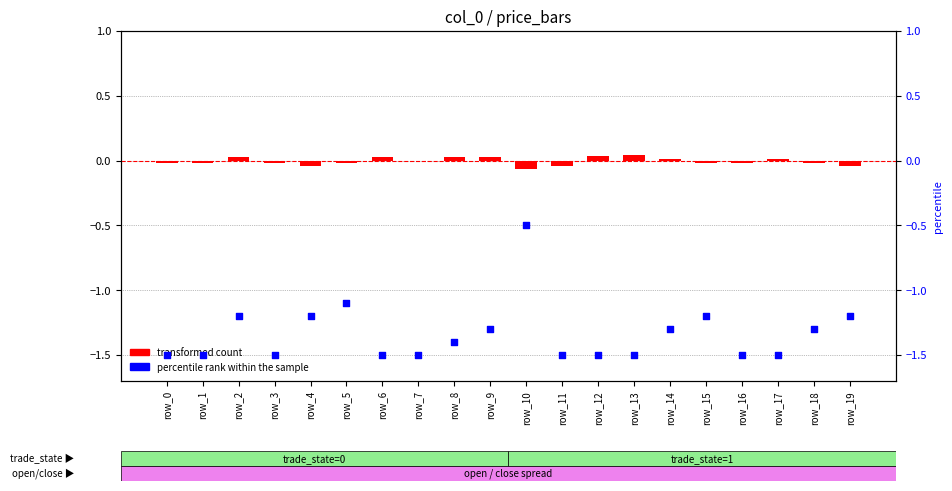

Which series reaches the maximum Y coordinate?

transformed count